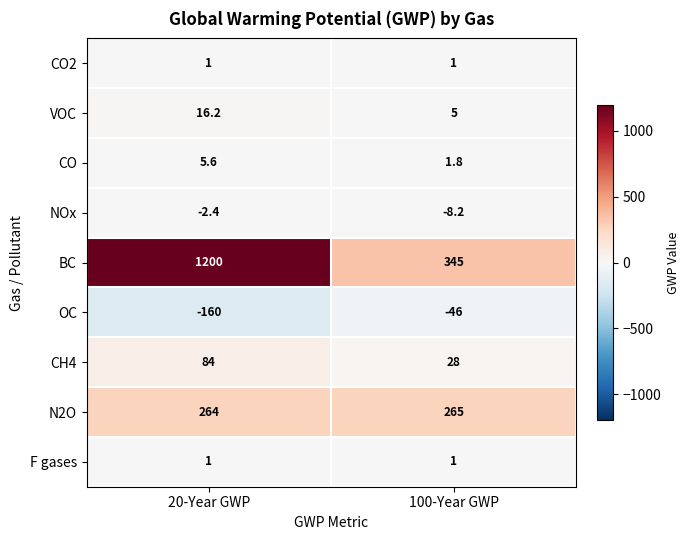

Which series has the largest total across all categories?

BC